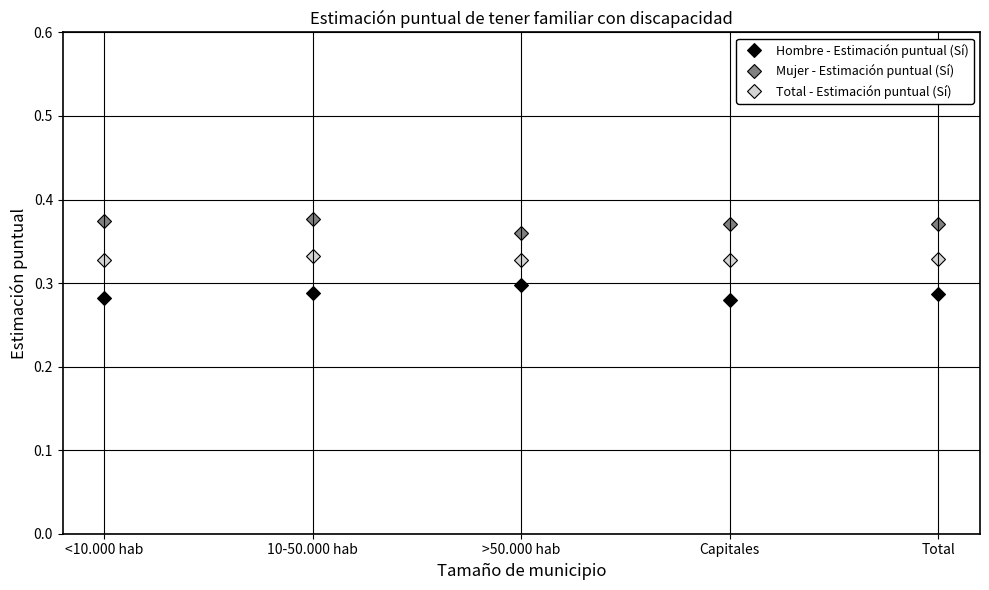

What position from the left is <10.000 hab?

1